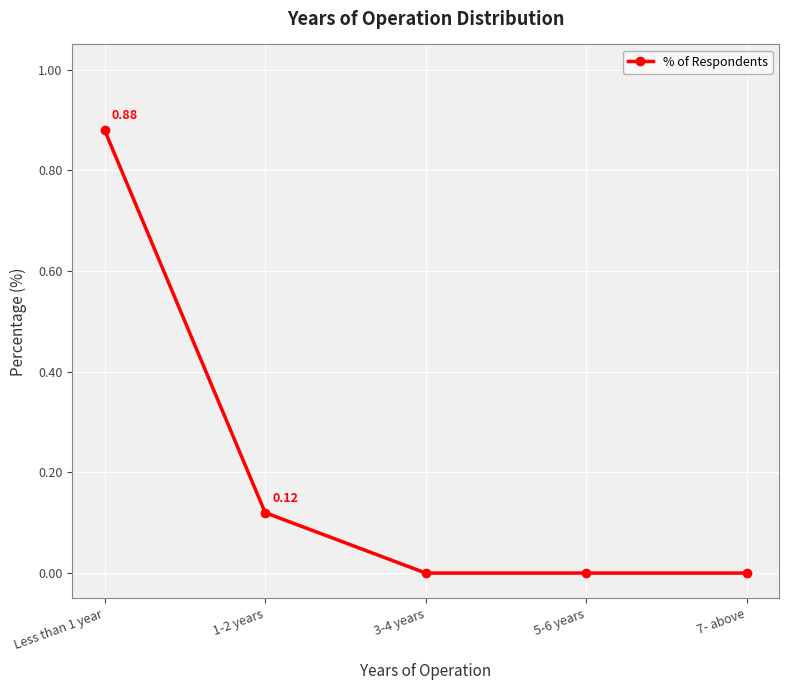

What is the sum of all values?

1.0